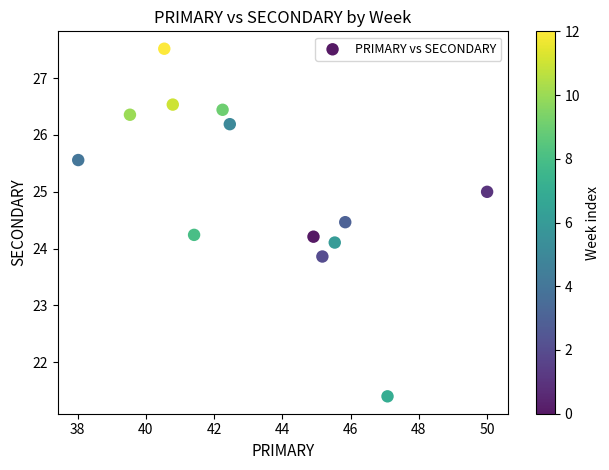

What is the range of X values (max minus min)?

12.0